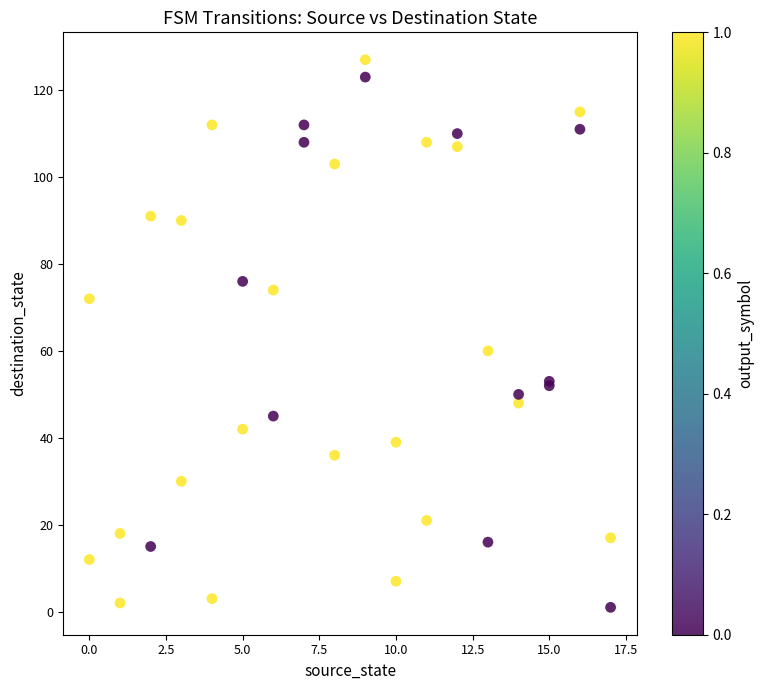

What Y value in the scatter plot is closest to 64?

60